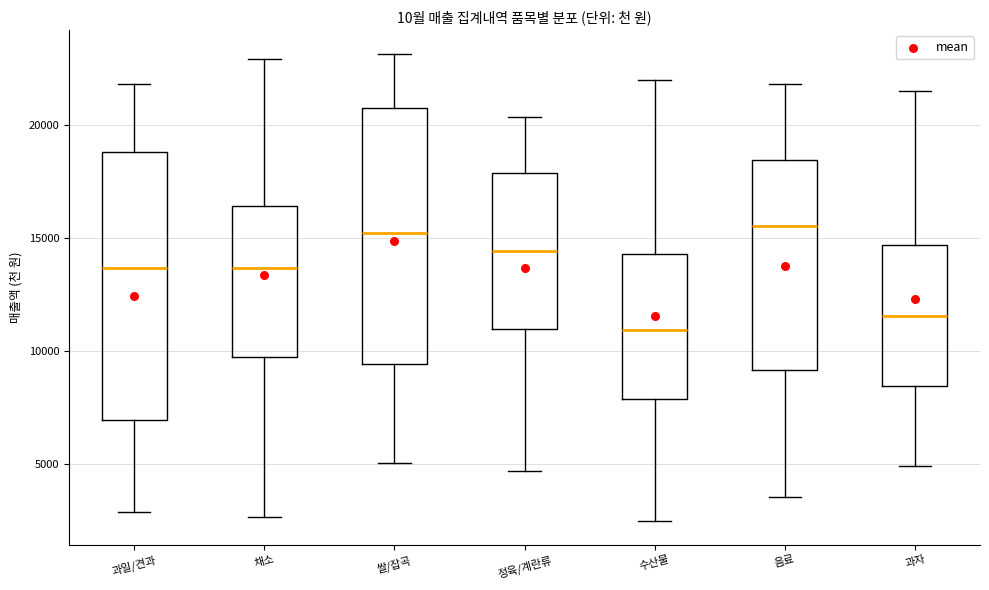

Comparing the boxes themselves (not the whiskers), which one is the tallest?

과일/견과